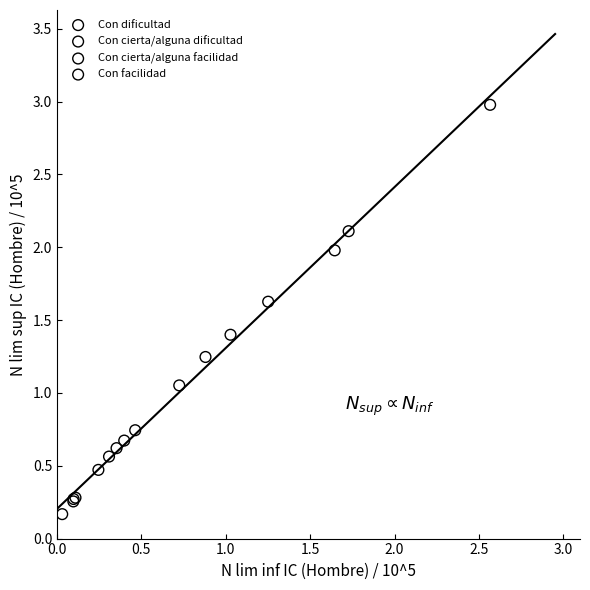

Which series has the widest spread of Y values?

Con cierta/alguna facilidad